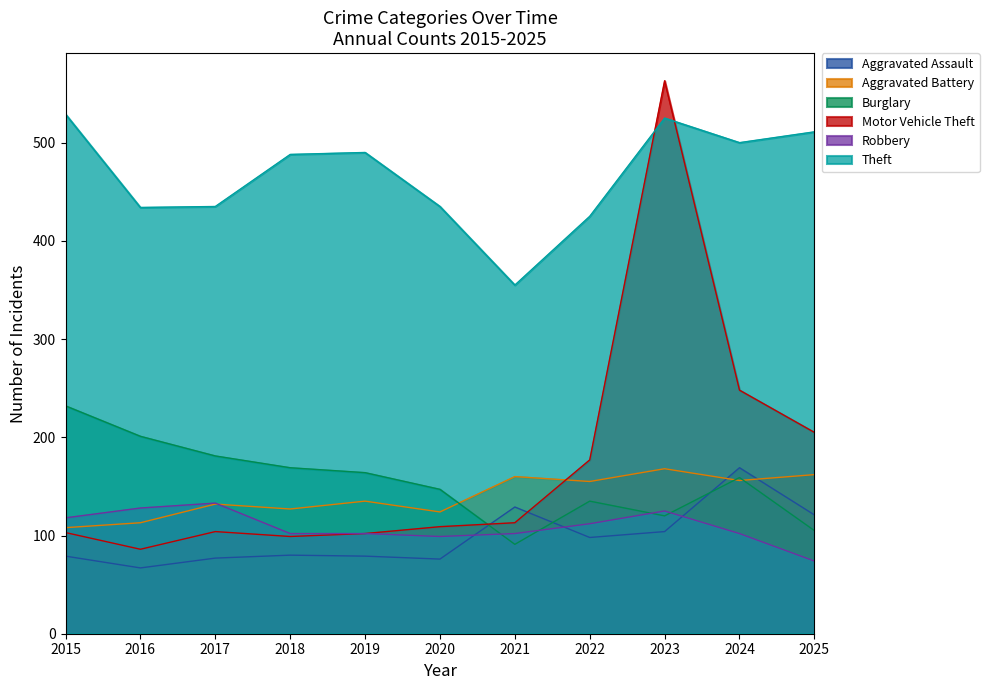

Reading left to right, what are all the values shown in this chart?

Aggravated Assault: 2015=79	2016=67	2017=77	2018=80	2019=79	2020=76	2021=129	2022=98	2023=104	2024=169	2025=121
Aggravated Battery: 2015=108	2016=113	2017=132	2018=127	2019=135	2020=124	2021=160	2022=155	2023=168	2024=156	2025=162
Burglary: 2015=232	2016=201	2017=181	2018=169	2019=164	2020=147	2021=91	2022=135	2023=120	2024=159	2025=105
Motor Vehicle Theft: 2015=103	2016=86	2017=104	2018=99	2019=102	2020=109	2021=113	2022=177	2023=563	2024=248	2025=205
Robbery: 2015=118	2016=128	2017=133	2018=102	2019=102	2020=99	2021=102	2022=112	2023=125	2024=102	2025=74
Theft: 2015=529	2016=434	2017=435	2018=488	2019=490	2020=435	2021=355	2022=425	2023=525	2024=500	2025=511